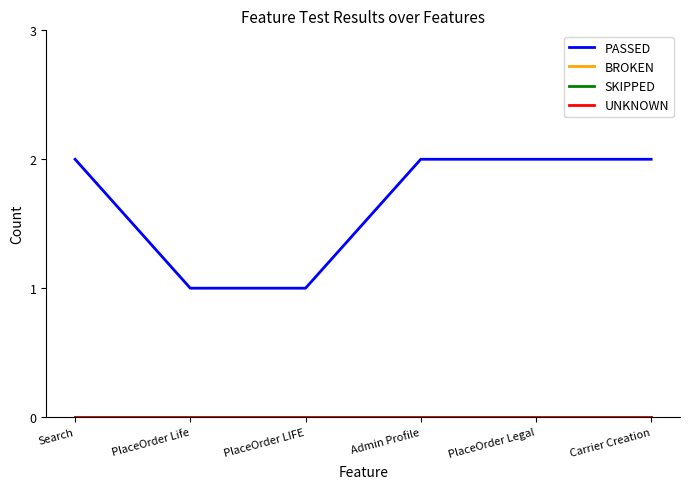

Rank the series at PlaceOrder Life from highest to lowest value.

PASSED, BROKEN, SKIPPED, UNKNOWN